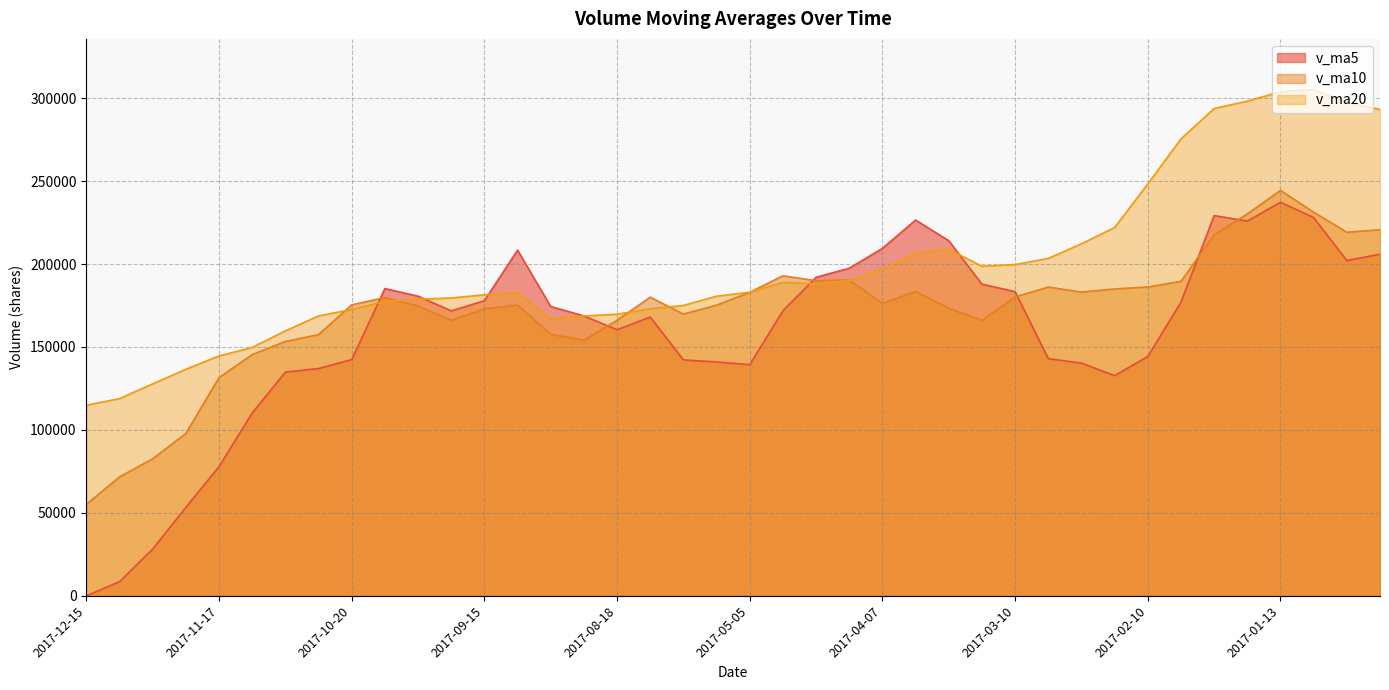

Does the chart display data point markers on the line(s)?

No